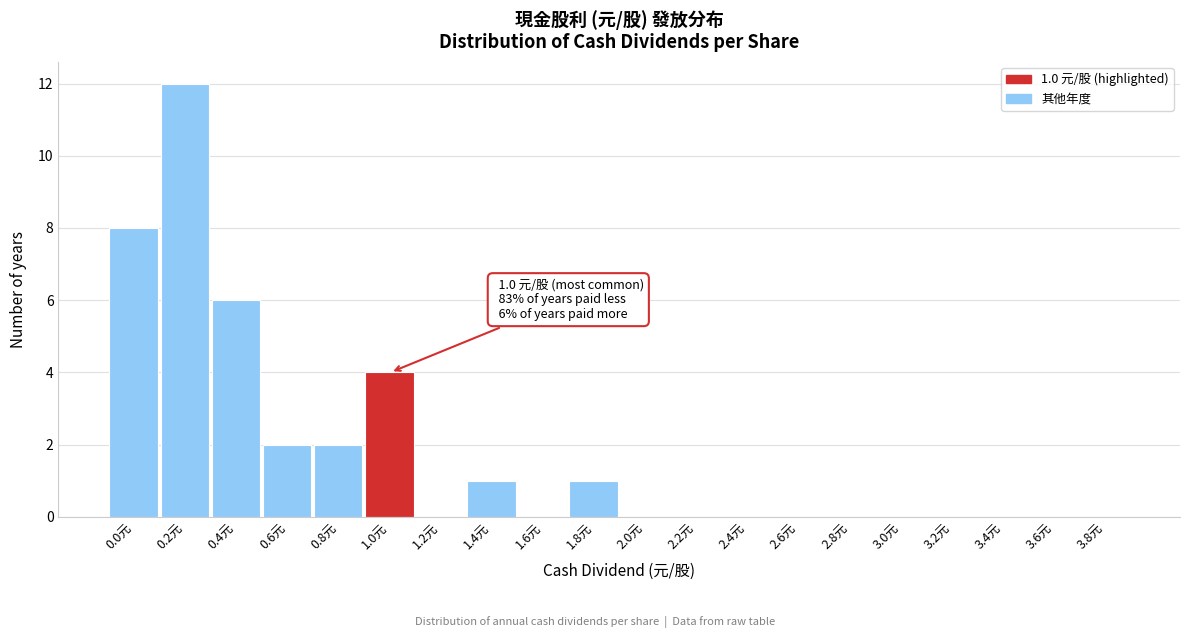

Reading left to right, transcribe all the data shown in this chart.

0.0元=8	0.2元=12	0.4元=6	0.6元=2	0.8元=2	1.0元=4	1.2元=0	1.4元=1	1.6元=0	1.8元=1	2.0元=0	2.2元=0	2.4元=0	2.6元=0	2.8元=0	3.0元=0	3.2元=0	3.4元=0	3.6元=0	3.8元=0